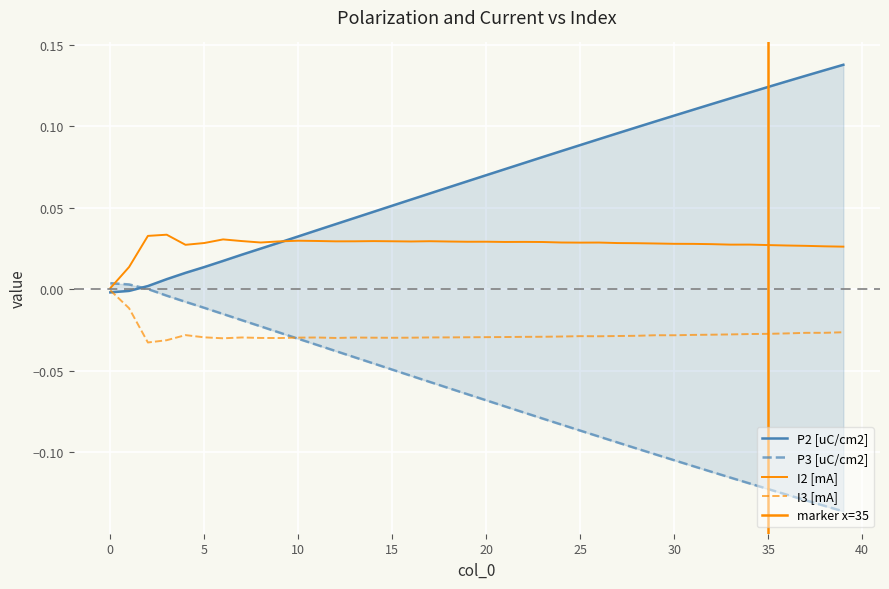

At how many categories does at least one series exceed 0?

40